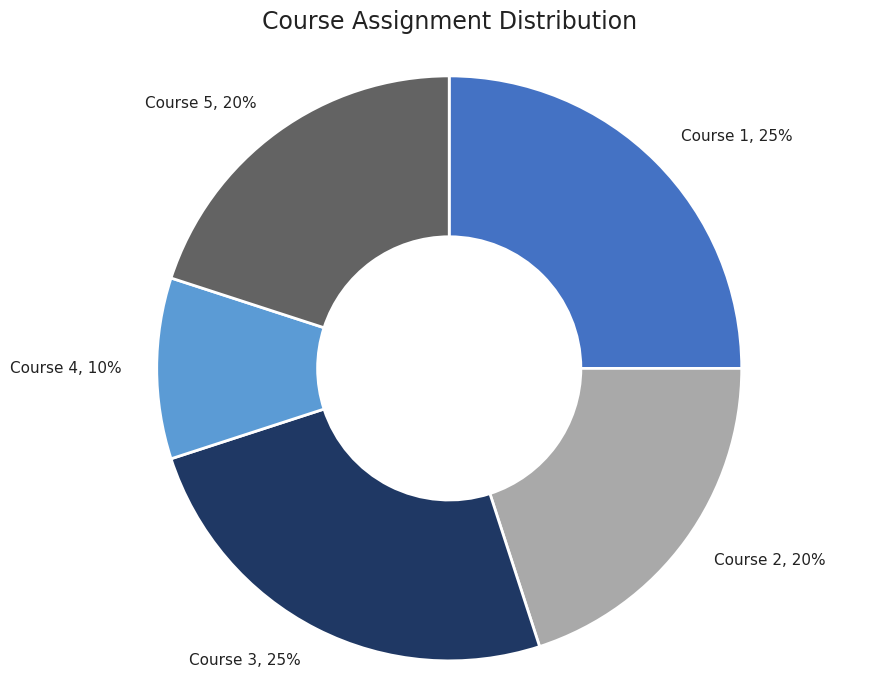

Is the sum of Course 1, 25% and Course 2, 20% greater than half?

No